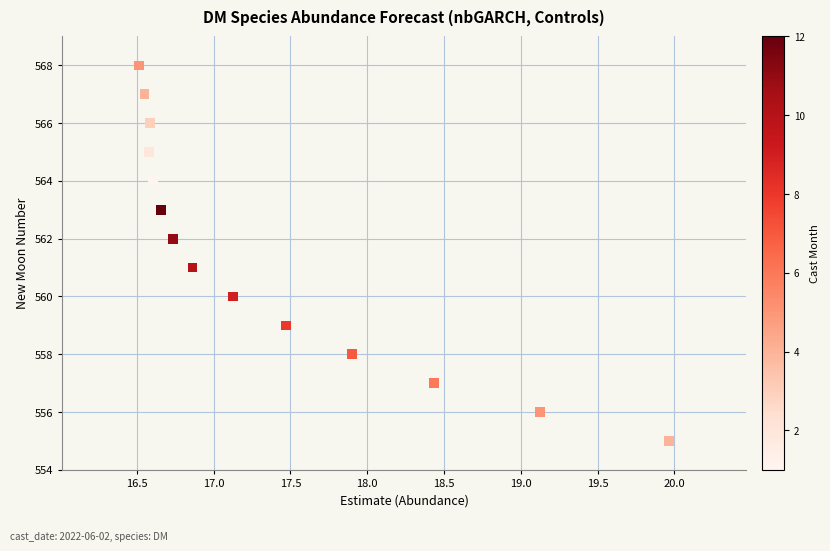

What is the range of Y values (max minus min)?

13